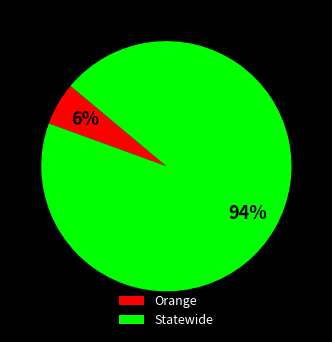

Is it true that Statewide is 94% of the pie?

True